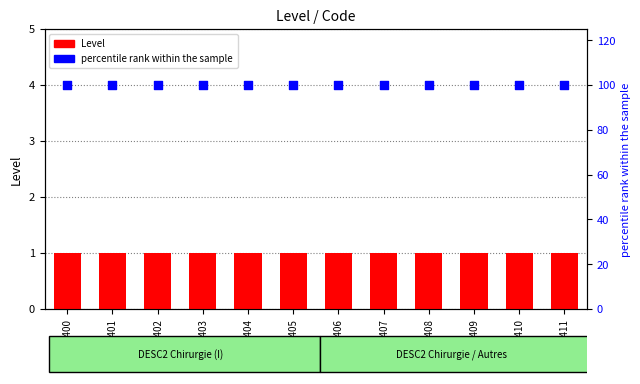

Which series contains the highest Y value?

percentile rank within the sample